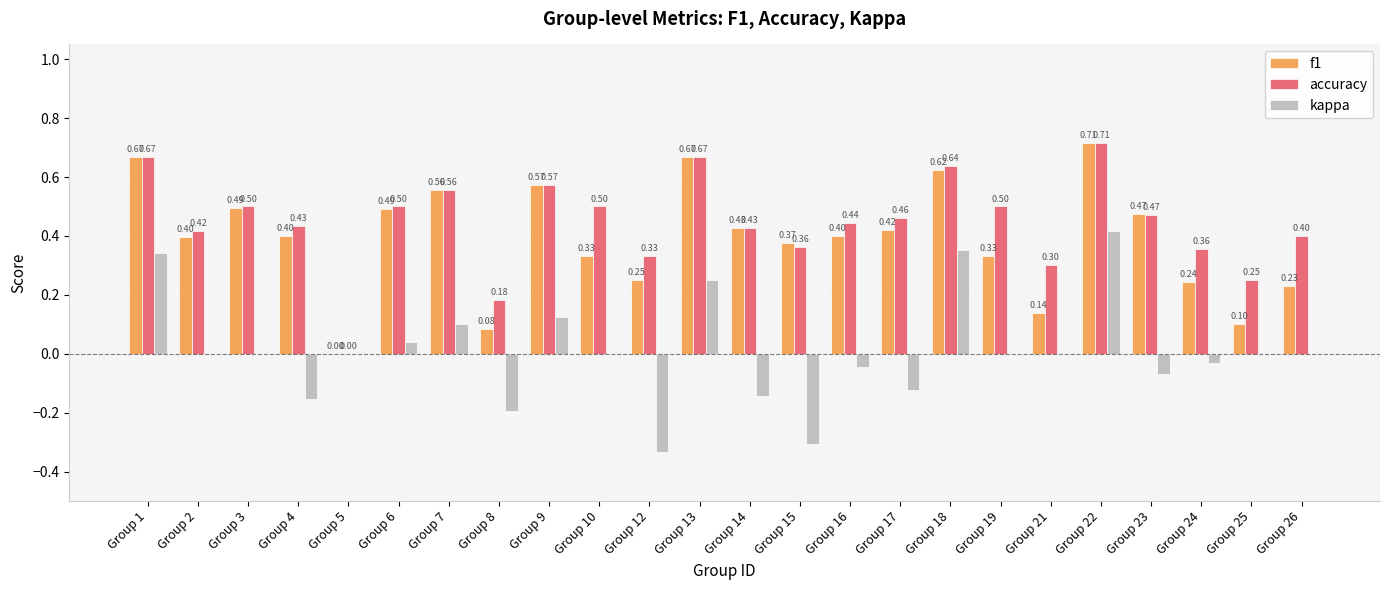

Which series changed the most between Group 17 and Group 25?

f1